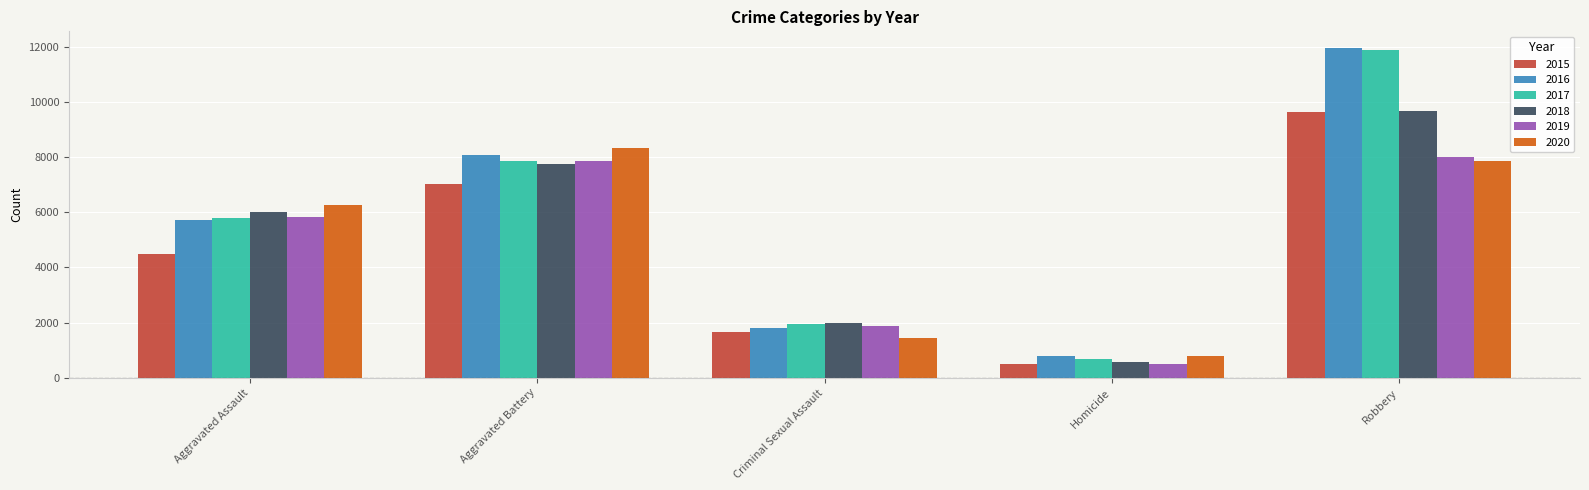

Which series has the widest spread of values?

2017